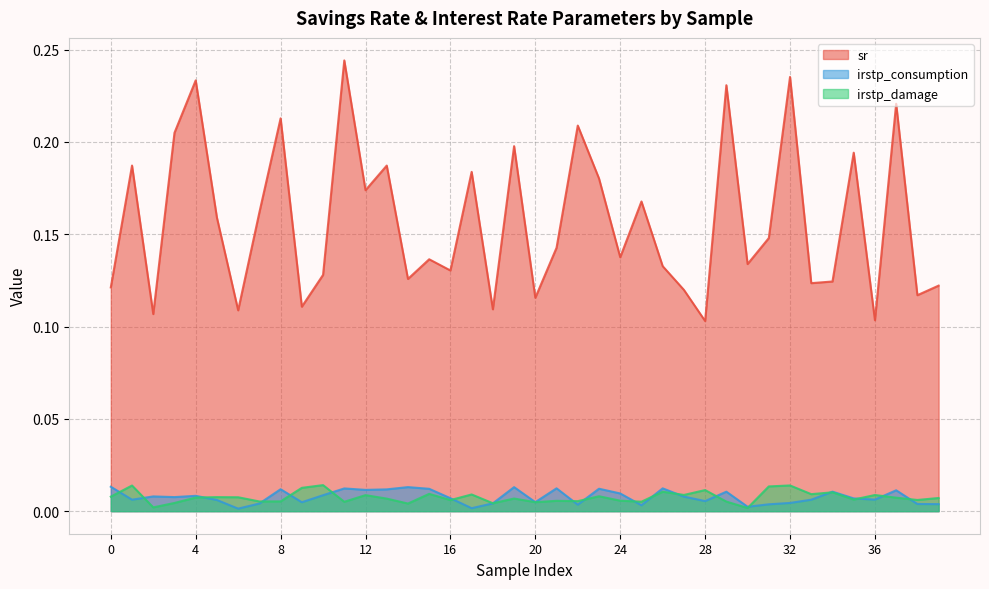

List the series in order of their peak value, lowest first.

irstp_consumption, irstp_damage, sr